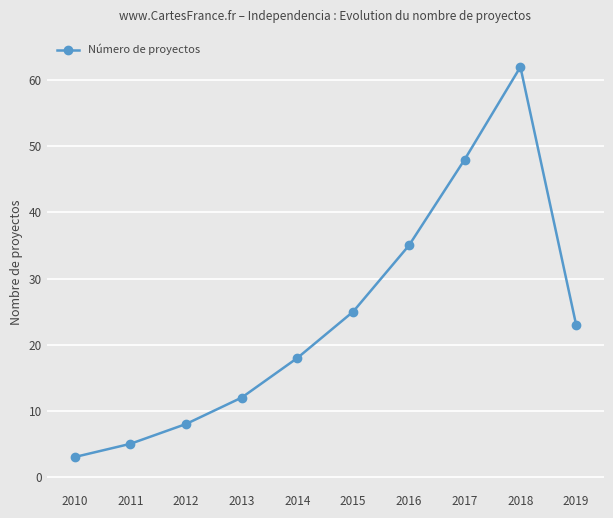

Rank the categories by value from highest to lowest.

2018, 2017, 2016, 2015, 2019, 2014, 2013, 2012, 2011, 2010